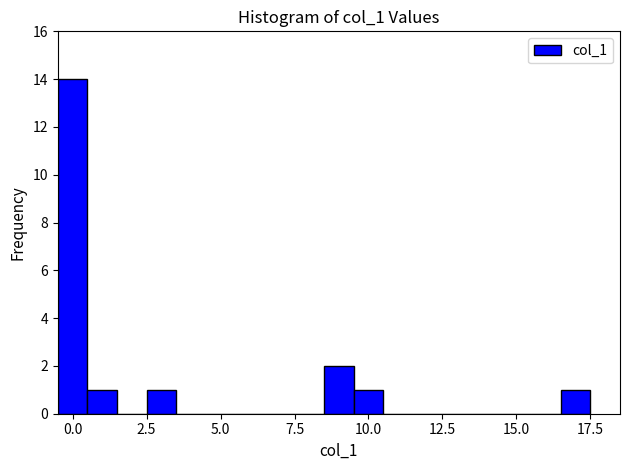

Around what value on the x-axis is the tallest bar? Give the approximate position of its centre, as read against the axis.

0.0